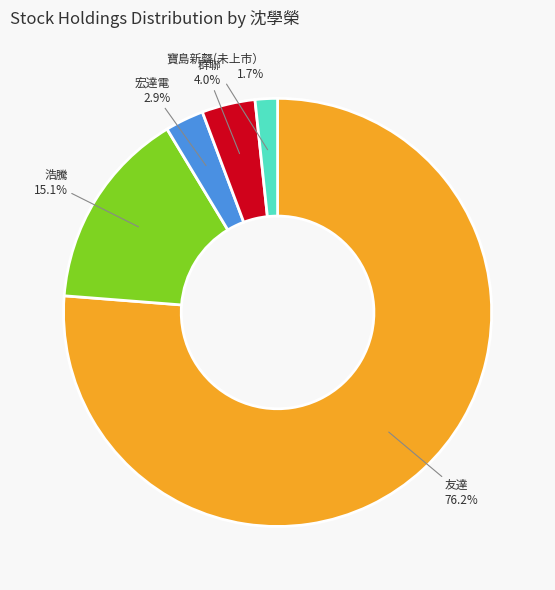

What is the smallest slice in the pie chart?

寶島新聲(未上市）